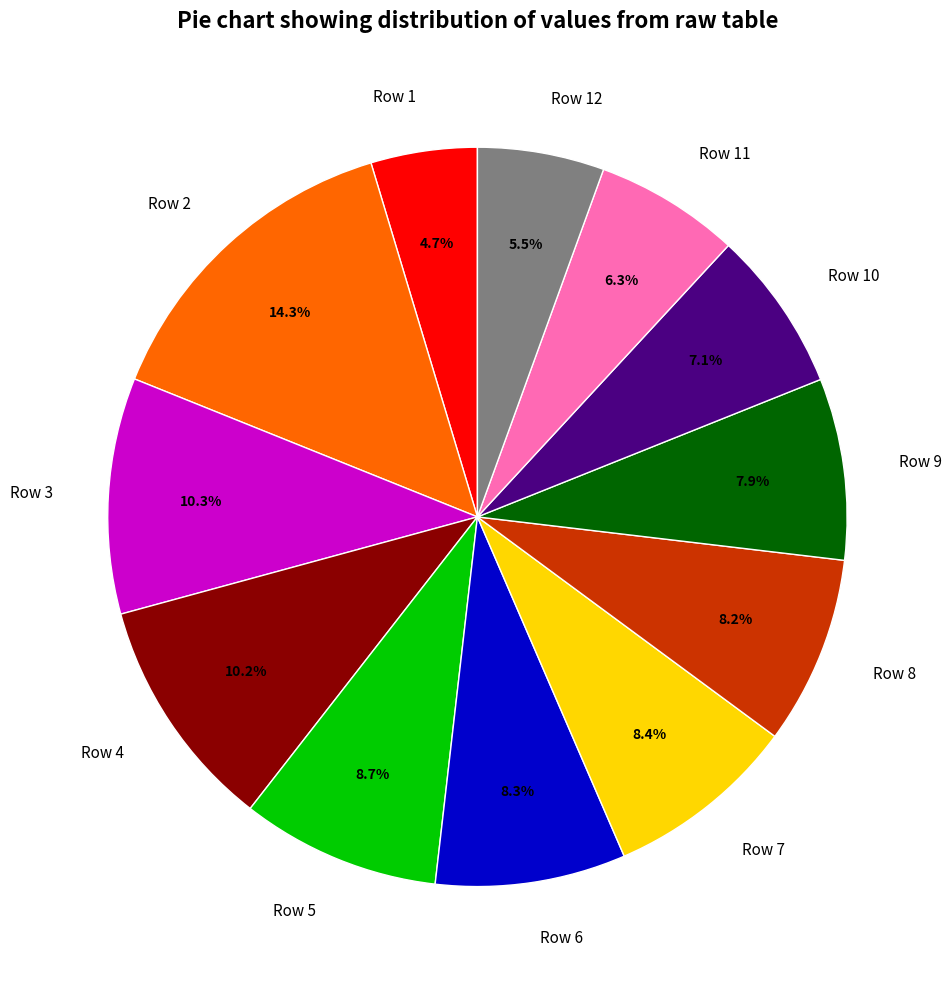

What percentage is NOT represented by Row 1?

95.3%